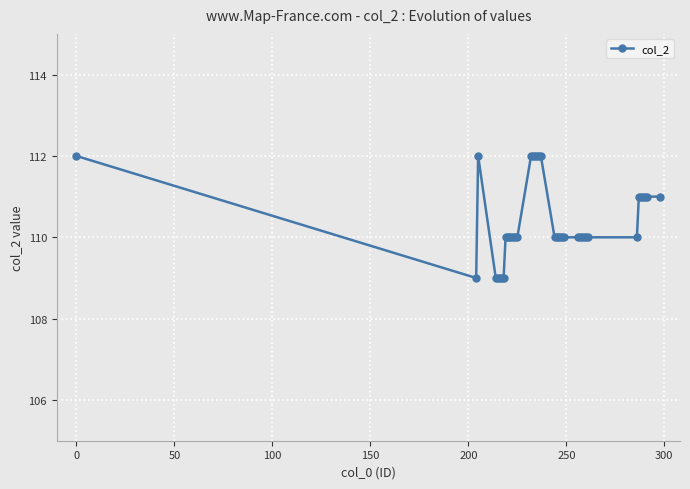

Reading left to right, list all the values displayed in this chart.

112	109	112	109	109	109	109	109	110	110	110	110	110	110	110	112	112	112	112	112	112	110	110	110	110	110	110	110	110	110	110	110	110	110	111	111	111	111	111	111